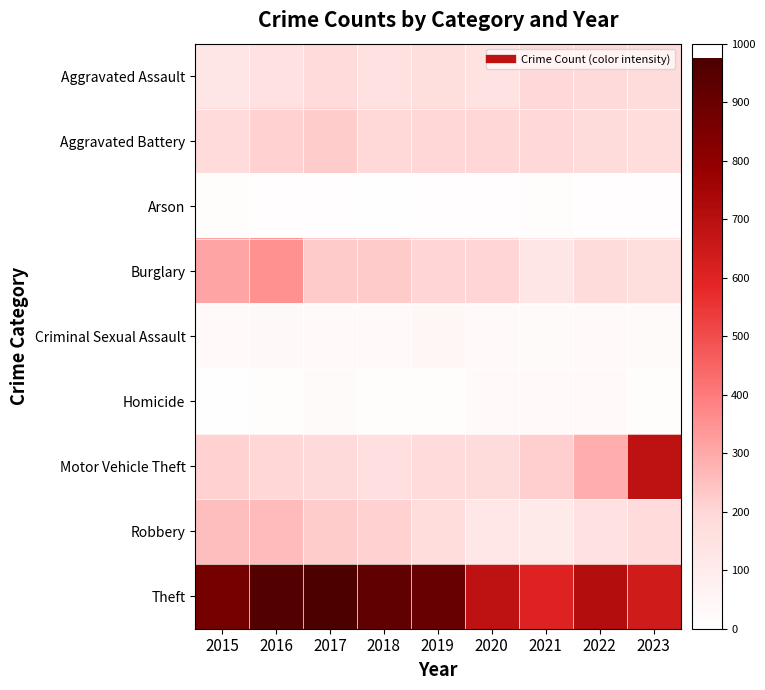

At which category does the chart reach its peak across all series?

2017